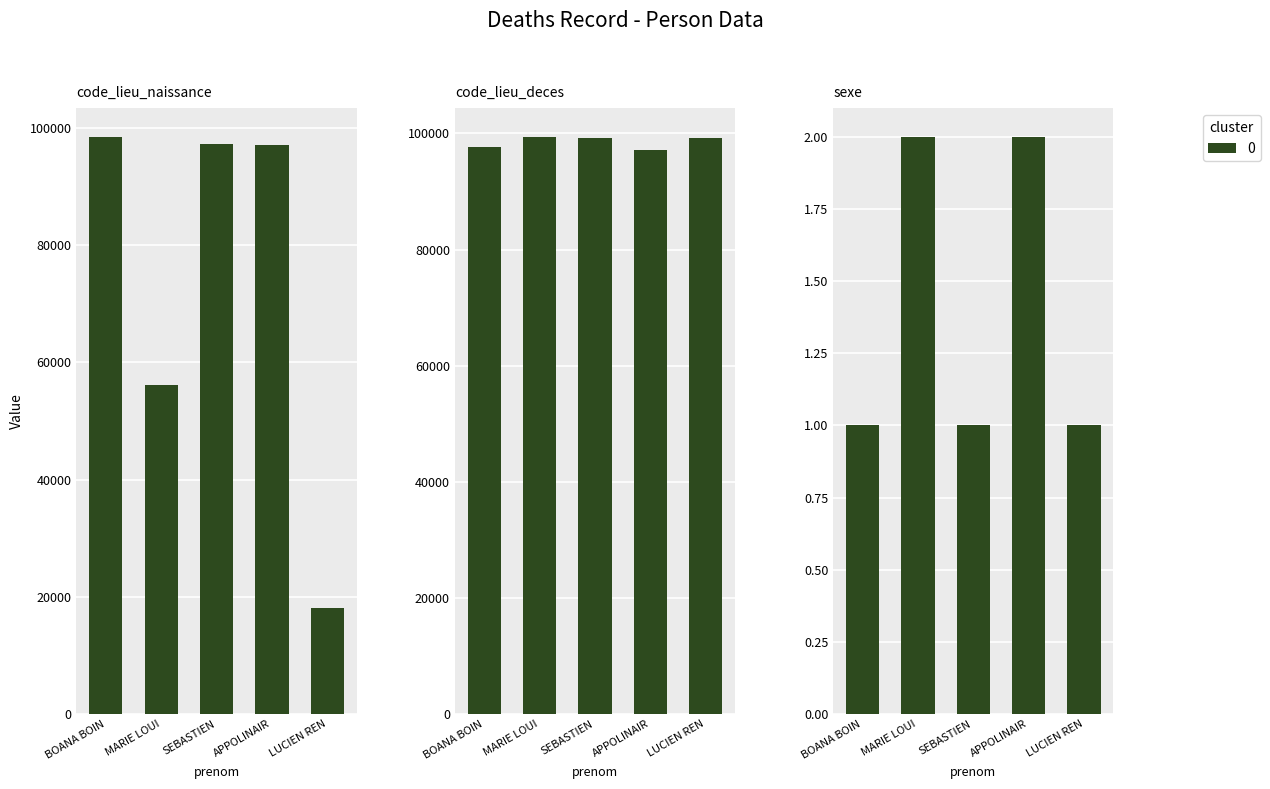

List the series in order of their overall mean, lowest first.

sexe, code_lieu_naissance, code_lieu_deces